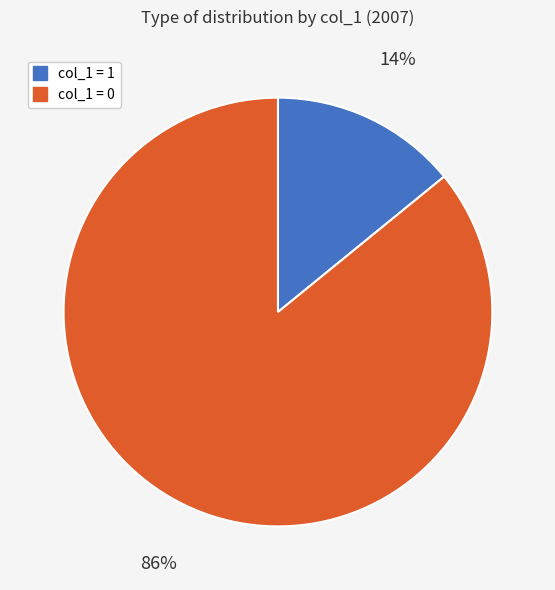

True or false: col_1 = 1 accounts for 6% of the total.

False